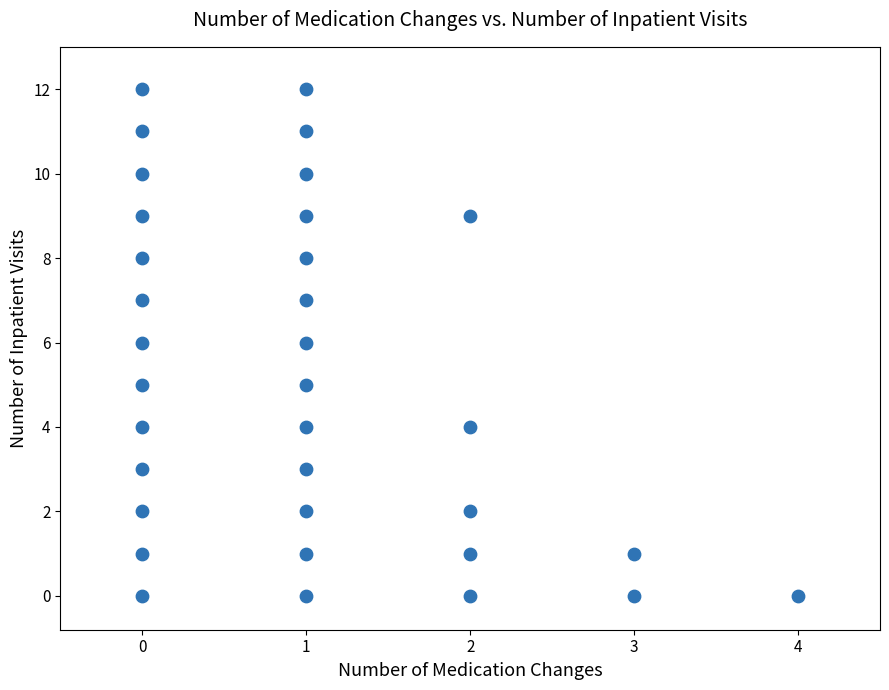

What is the range of Y values (max minus min)?

12